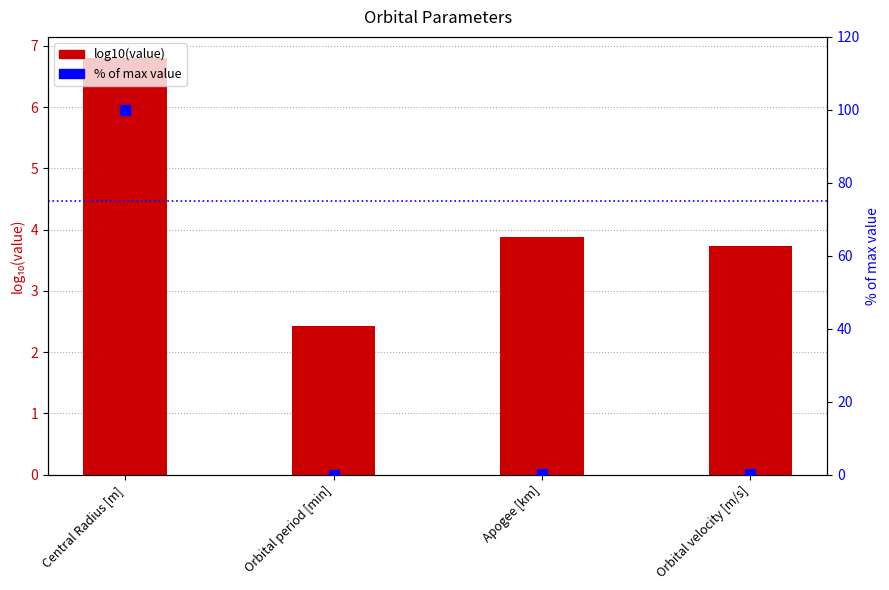

Which series contains the lowest Y value?

% of max value